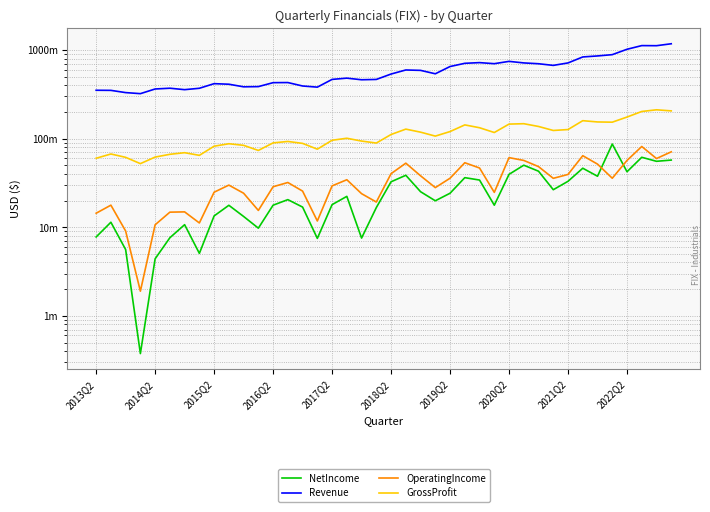

True or false: OperatingIncome and Revenue intersect in this chart.

False